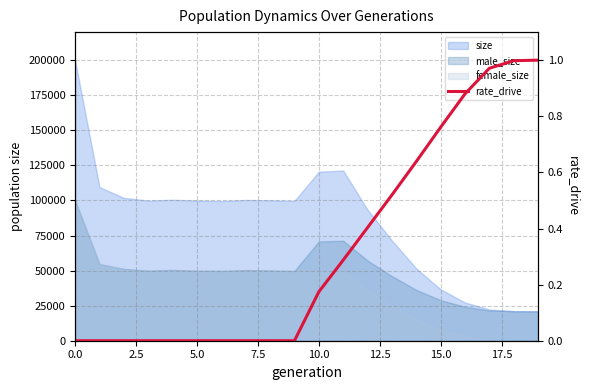

True or false: there are more than 1 points higher than both neighbors.

False